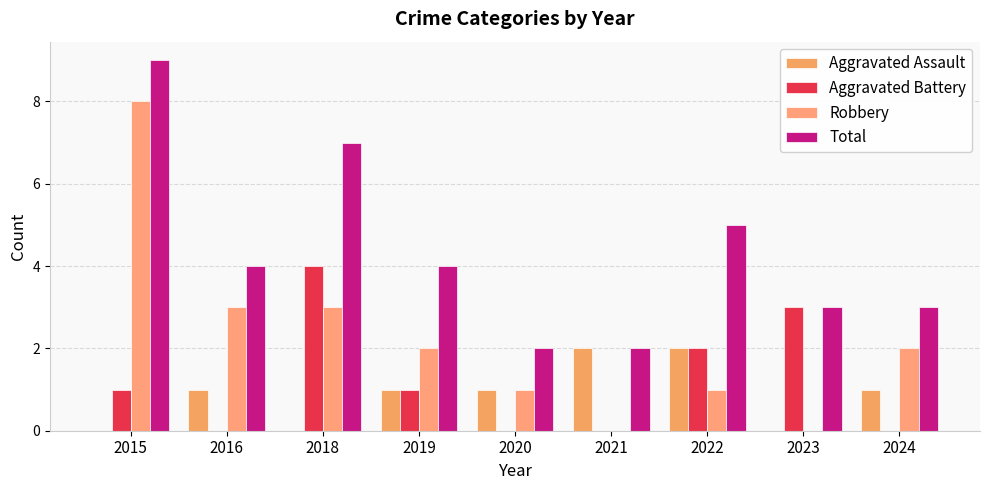

What is the spread (max minus min) of values at 2023?

3